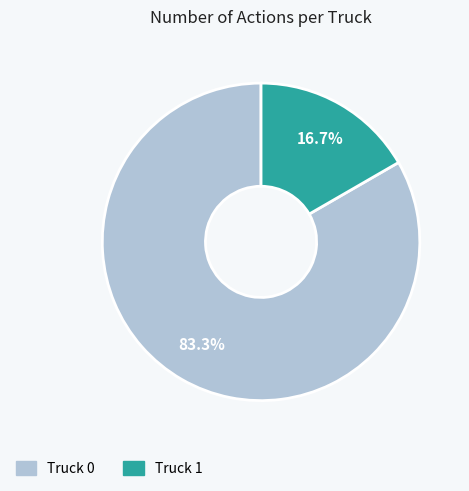

Count the number of slices in the pie.

2